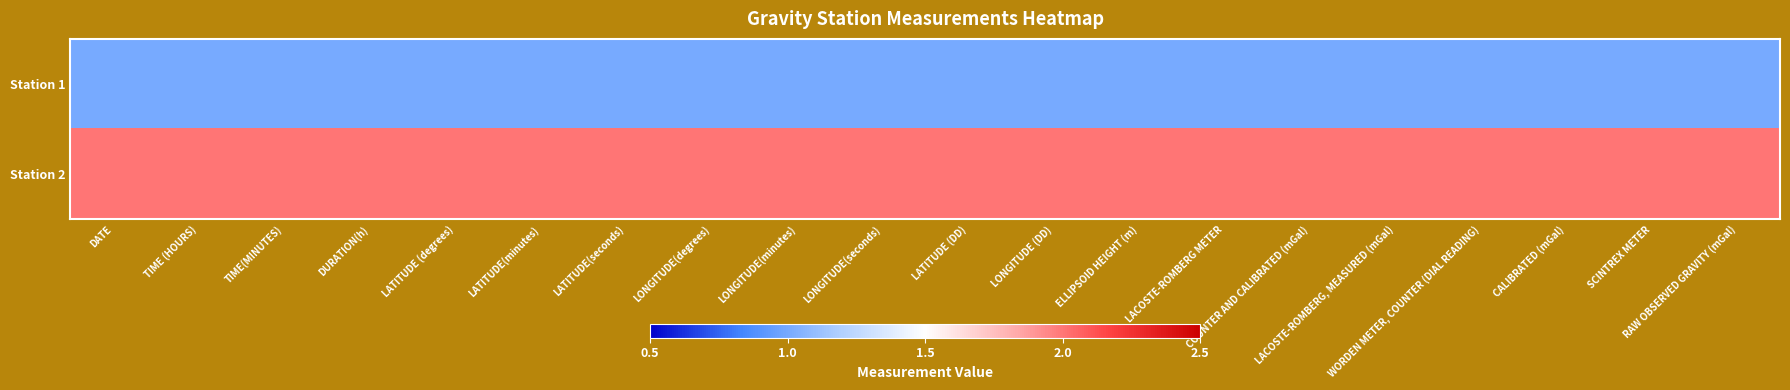

At which category is the sum across all series the highest?

DATE